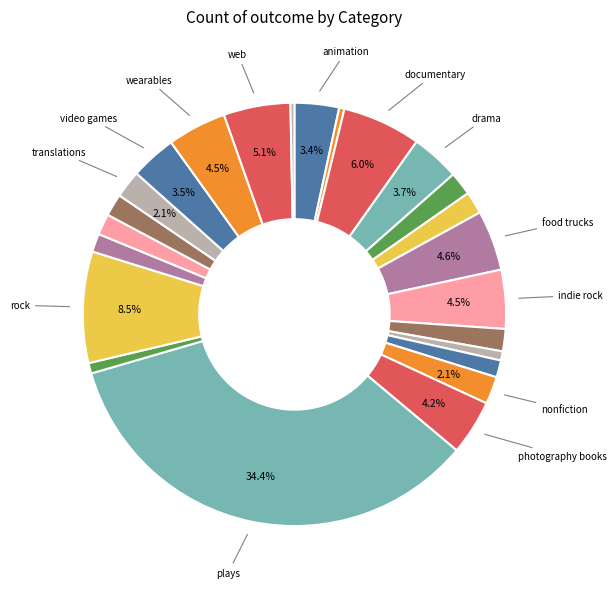

Count the number of slices in the pie.

24